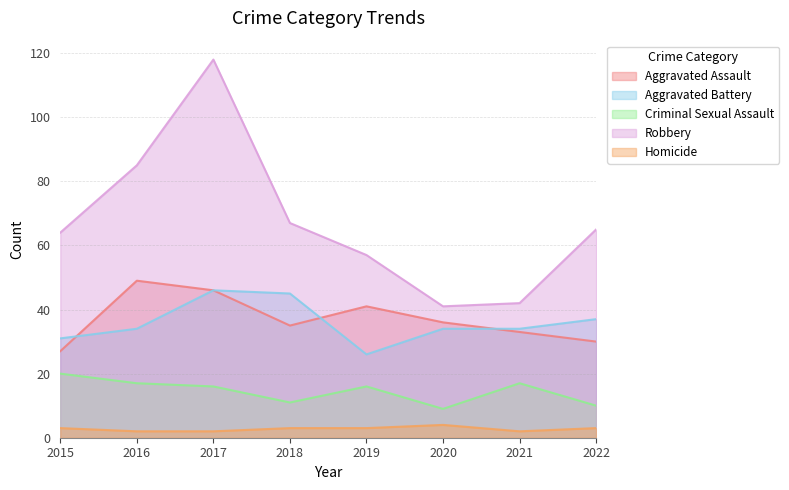

At which label does Criminal Sexual Assault reach its peak?

2015